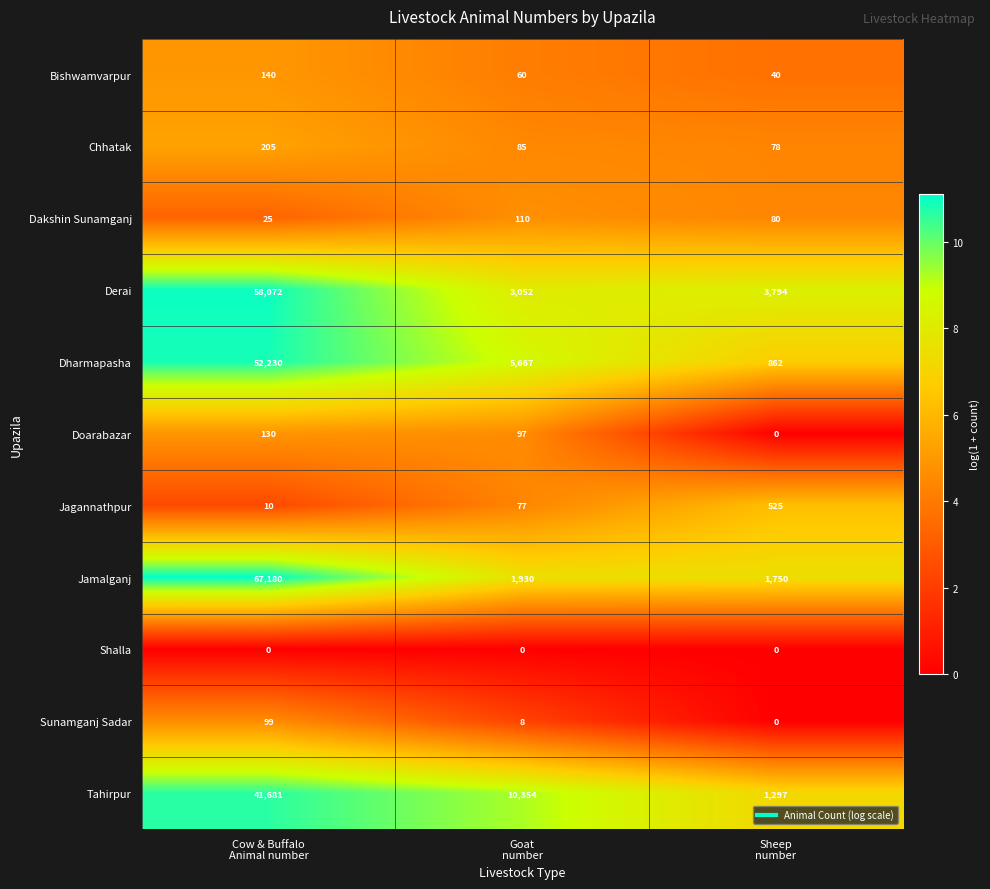

What is the maximum value for Sunamganj Sadar?

99